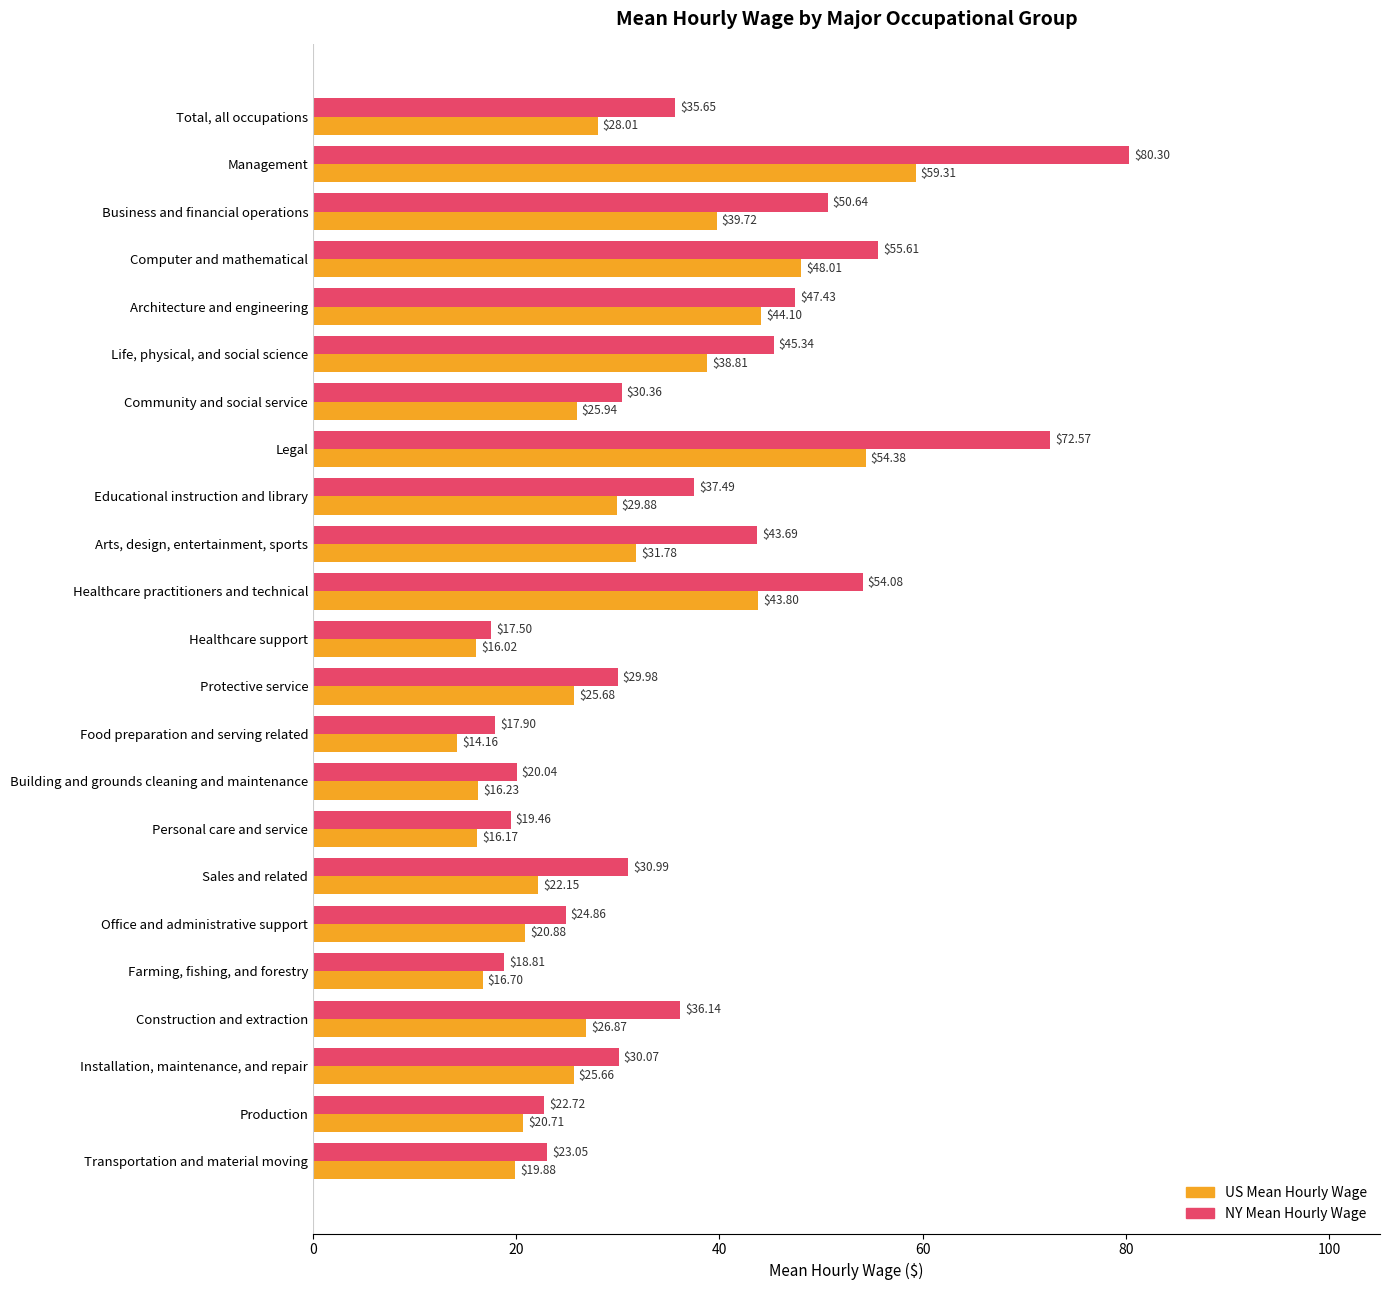

How many series are shown in this chart?

2